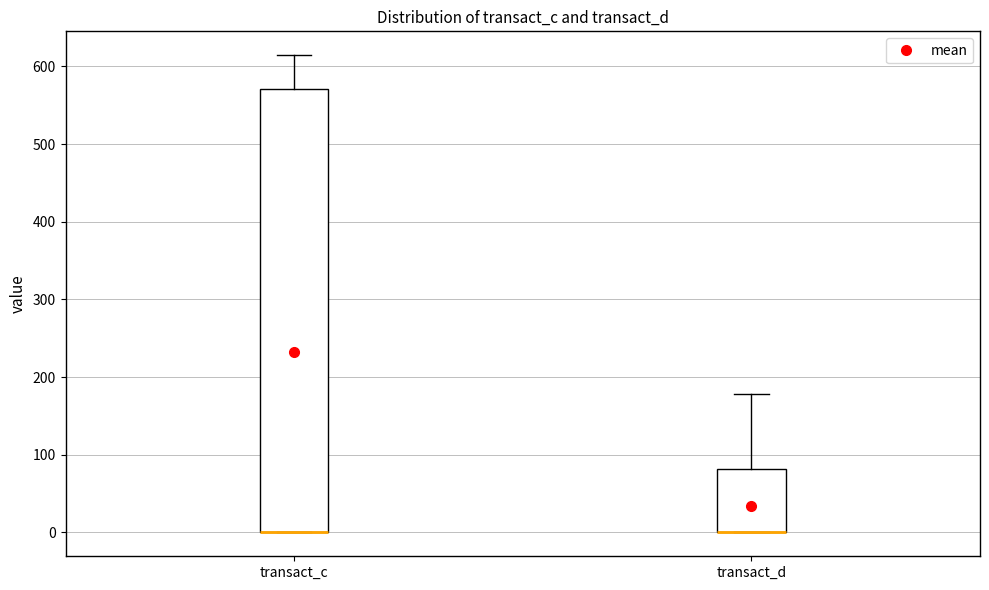

Reading left to right, read every box against the y-axis: the position of its median line, the range the box covers, and the ends of its whiskers. The values are not printed on the chart, so give them approximately, as read against the axis.

transact_c: median 0 (drawn on the box's lower edge), box 0 to 570, whiskers 0 to 610
transact_d: median 0 (drawn on the box's lower edge), box 0 to 80, whiskers 0 to 180